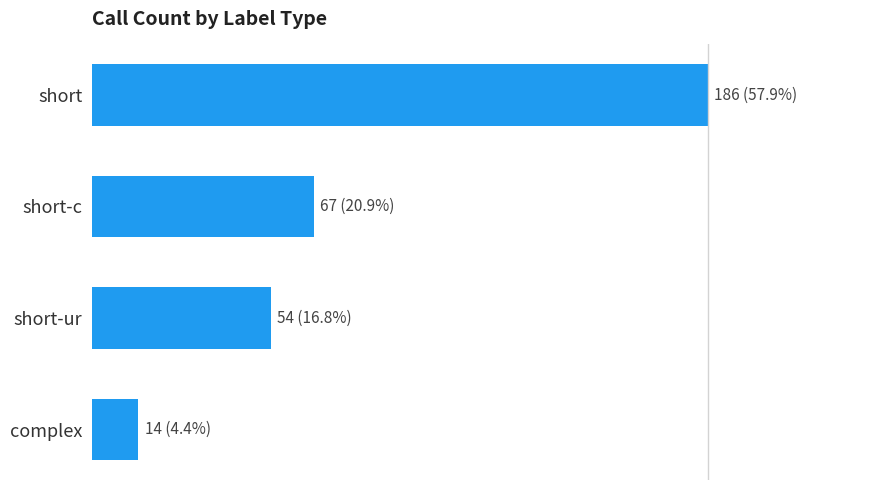

Rank the categories by value from lowest to highest.

complex, short-ur, short-c, short